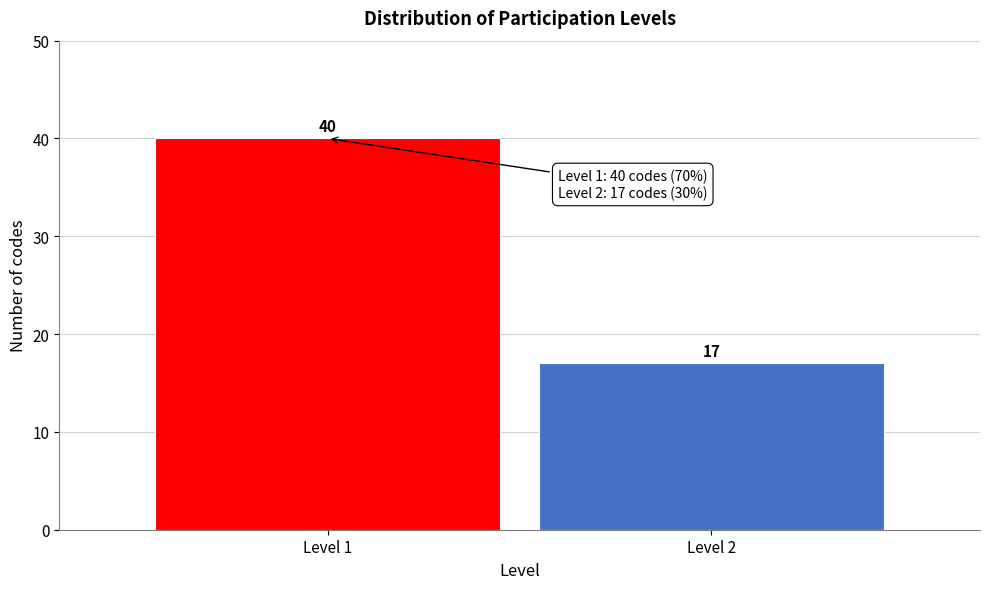

Reading left to right, what are all the values shown in this chart?

Level 1=40	Level 2=17